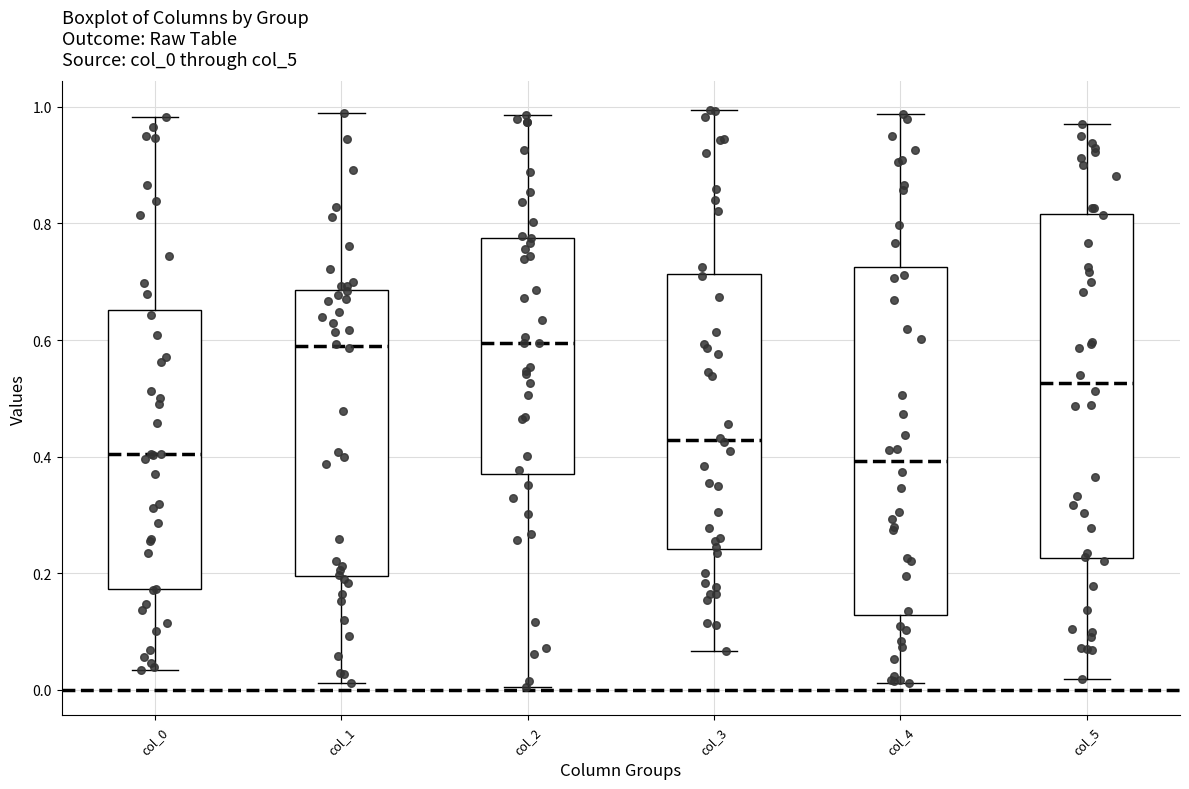

Reading left to right, transcribe this box plot: for each box, give where its median line is, the range the box spans, and where its two whiskers end, as read against the y-axis. The values are not printed on the chart, so give them approximately, as read against the axis.

col_0: median 0.40, box 0.18 to 0.66, whiskers 0.04 to 0.98
col_1: median 0.58, box 0.20 to 0.68, whiskers 0.02 to 0.98
col_2: median 0.60, box 0.38 to 0.78, whiskers 0.00 to 0.98
col_3: median 0.42, box 0.24 to 0.72, whiskers 0.06 to 1.00
col_4: median 0.40, box 0.12 to 0.72, whiskers 0.02 to 0.98
col_5: median 0.52, box 0.22 to 0.82, whiskers 0.02 to 0.98